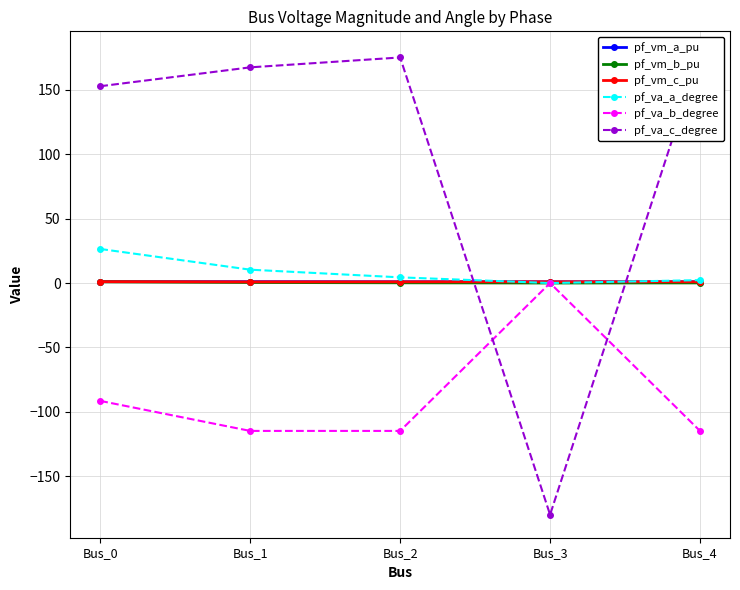

Is the value of pf_va_c_degree at Bus_1 greater than the value of pf_vm_c_pu at Bus_4?

Yes